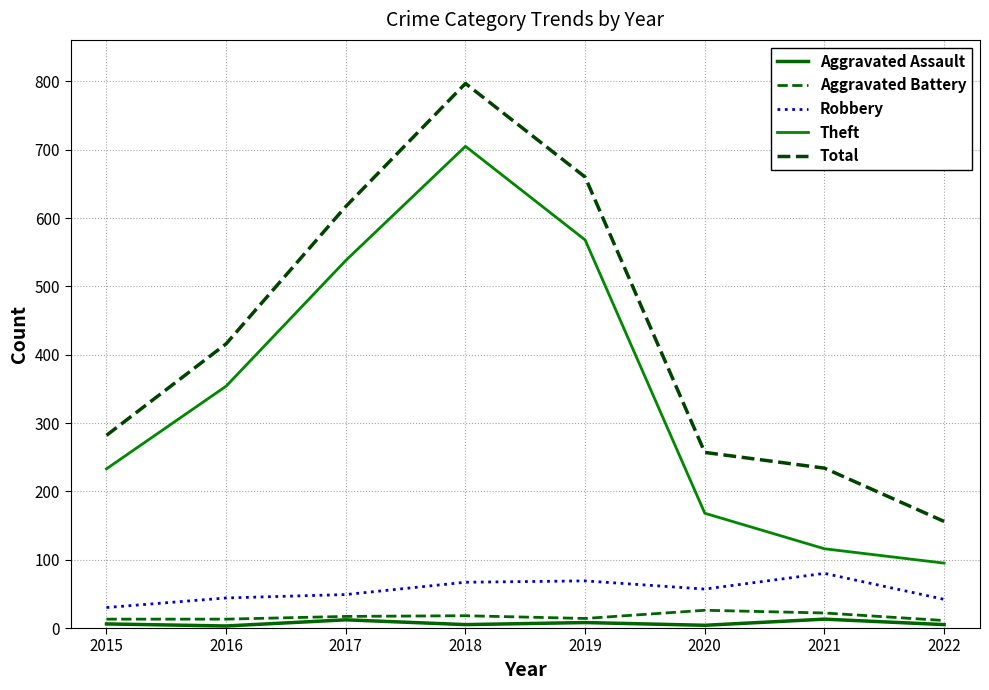

How many lines are shown in the chart?

5